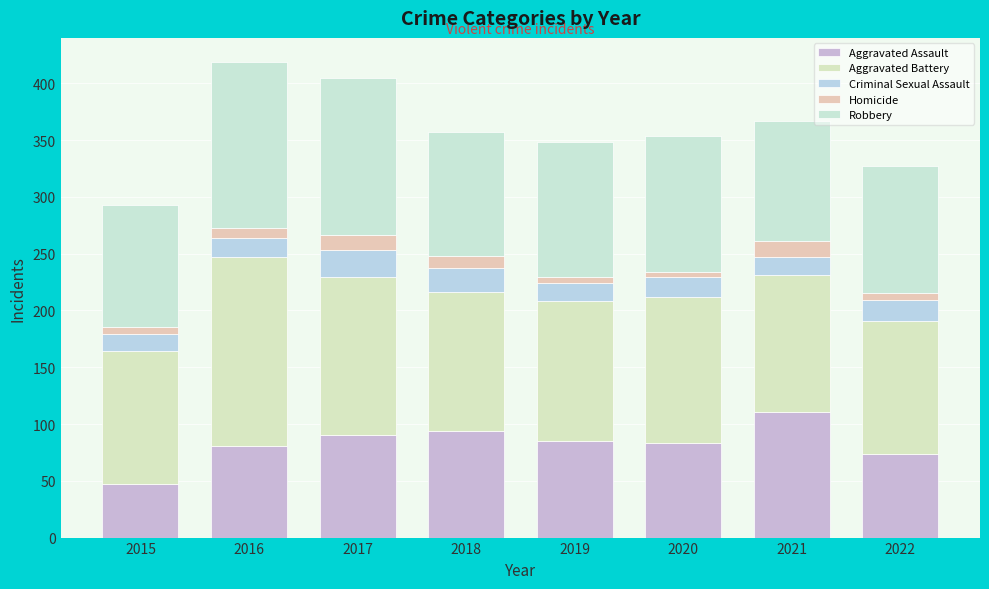

Which series has the largest total across all categories?

Aggravated Battery